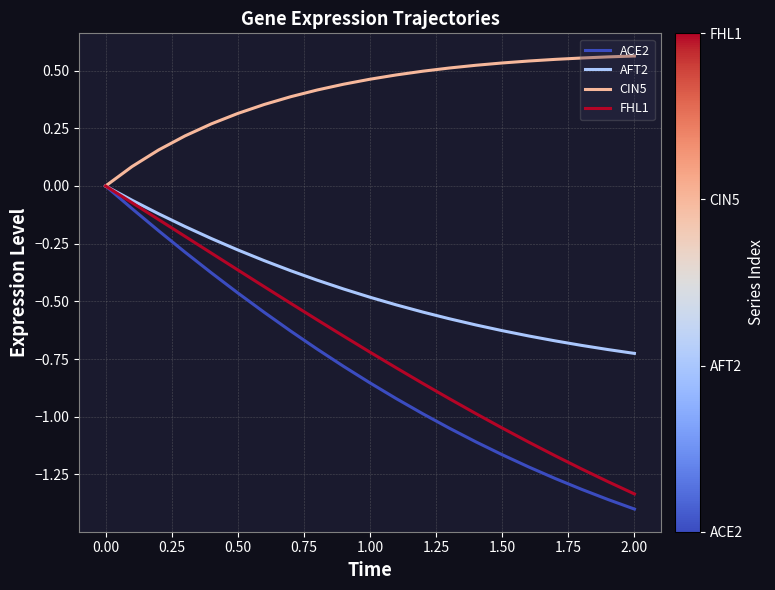

What are all the series names shown in the legend?

ACE2, AFT2, CIN5, FHL1